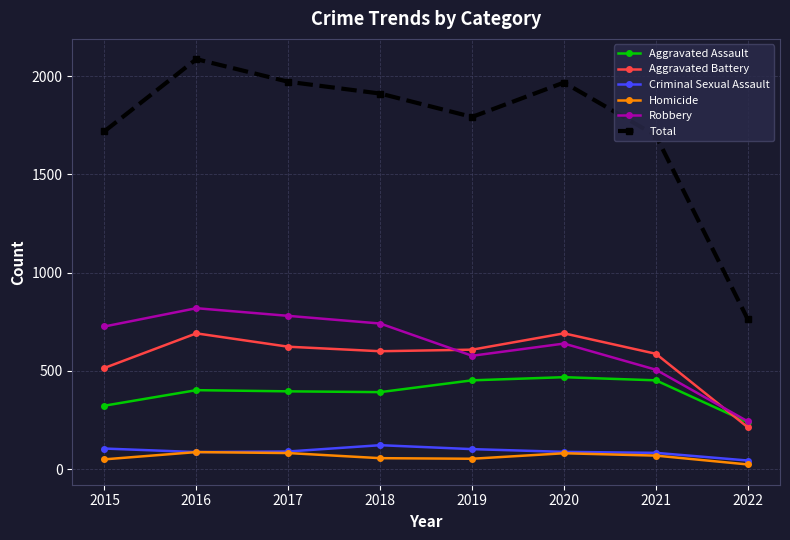

True or false: Total and Aggravated Assault cross at least once.

False